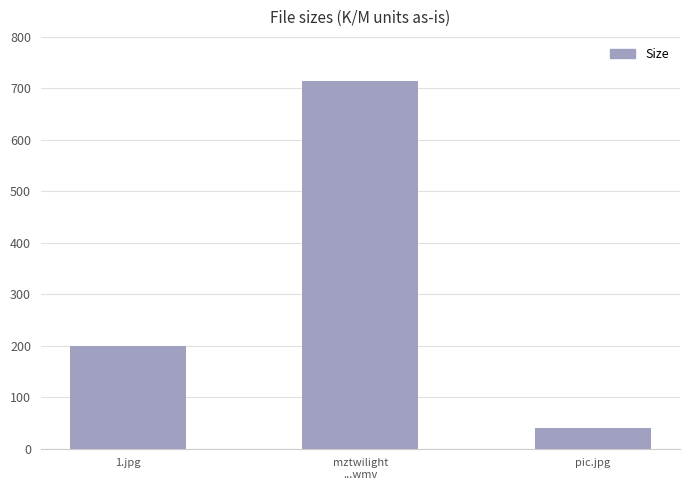

What position from the right is pic.jpg?

1